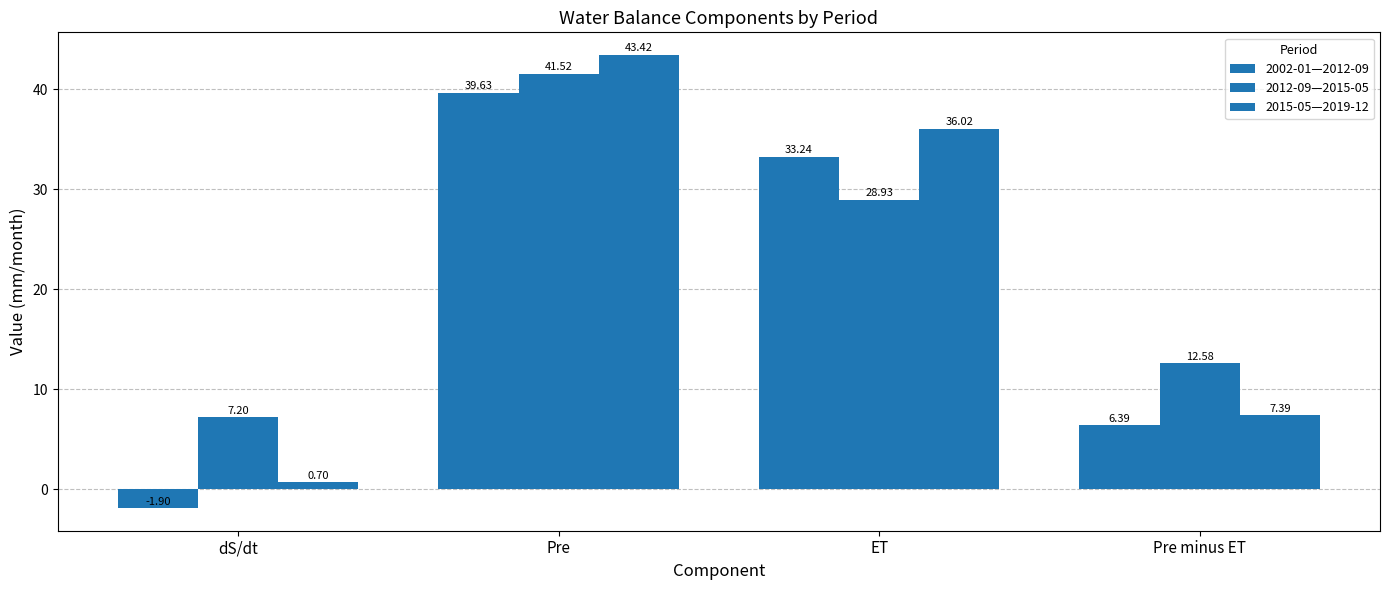

Reading right to left, transcribe all the data shown in this chart.

2002-01—2012-09: Pre minus ET=6.4	ET=33.2	Pre=39.6	dS/dt=-1.9
2012-09—2015-05: Pre minus ET=12.6	ET=28.9	Pre=41.5	dS/dt=7.2
2015-05—2019-12: Pre minus ET=7.4	ET=36.0	Pre=43.4	dS/dt=0.7